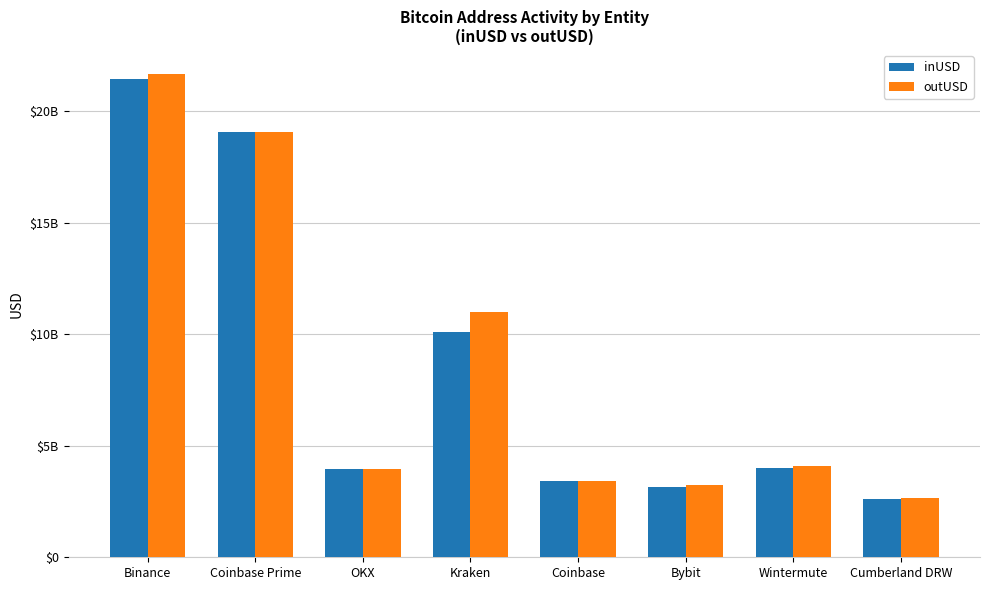

Reading left to right, list all the values displayed in this chart.

inUSD: Binance=21443724556.7	Coinbase Prime=19069666148.1	OKX=3979852354.9	Kraken=10100805739.9	Coinbase=3429165262.5	Bybit=3144415425.4	Wintermute=4003953844.1	Cumberland DRW=2593110015.5
outUSD: Binance=21659295311.7	Coinbase Prime=19081020356.5	OKX=3979120748.7	Kraken=10992333533.1	Coinbase=3397914937.0	Bybit=3249846555.5	Wintermute=4097001828.4	Cumberland DRW=2646717760.1